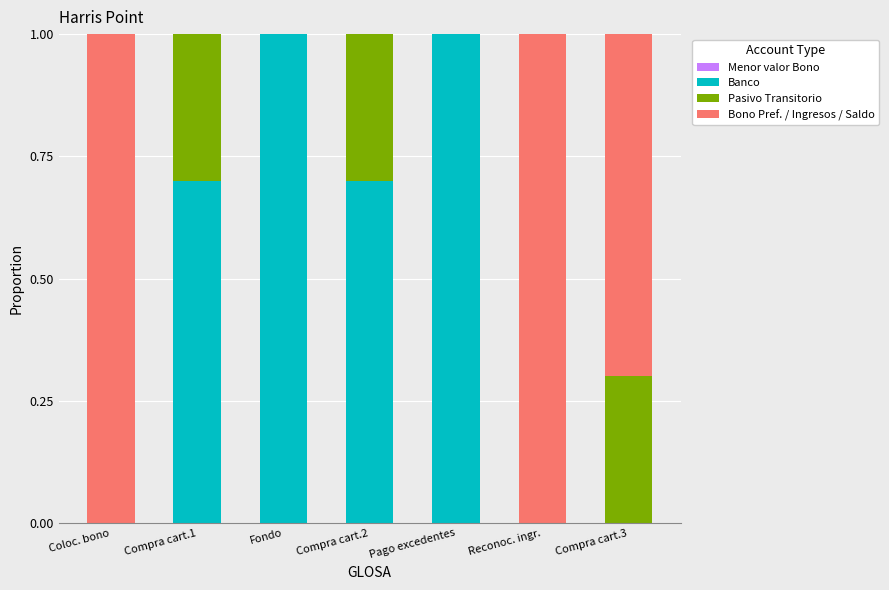

What is the maximum value for Banco?

1.0